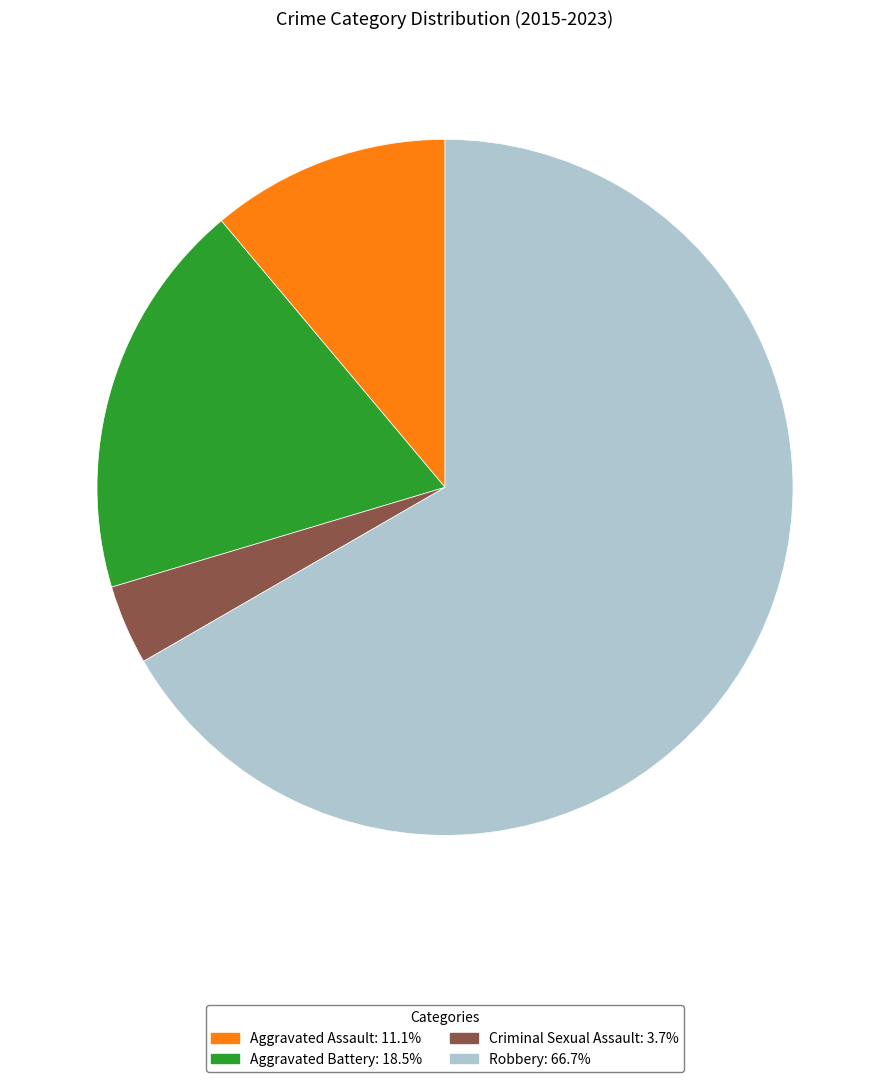

Which category accounts for the majority?

Robbery